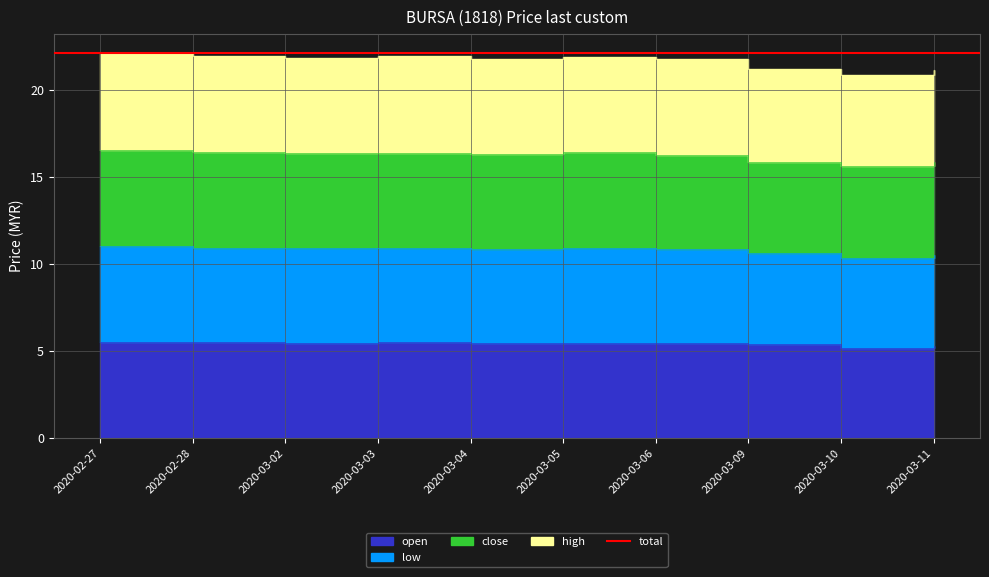

True or false: low has a value of 28.3 at 2020-03-04.

False